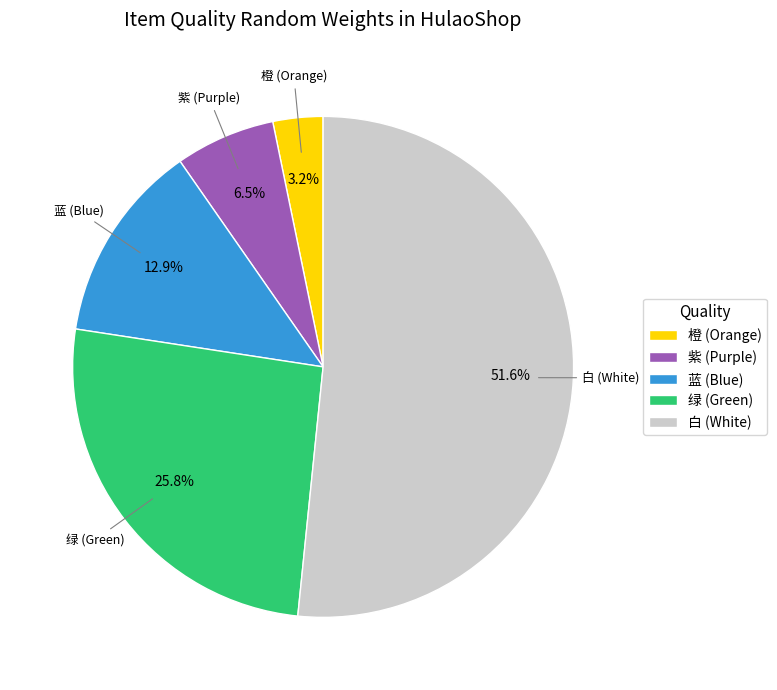

Count the number of slices in the pie.

5